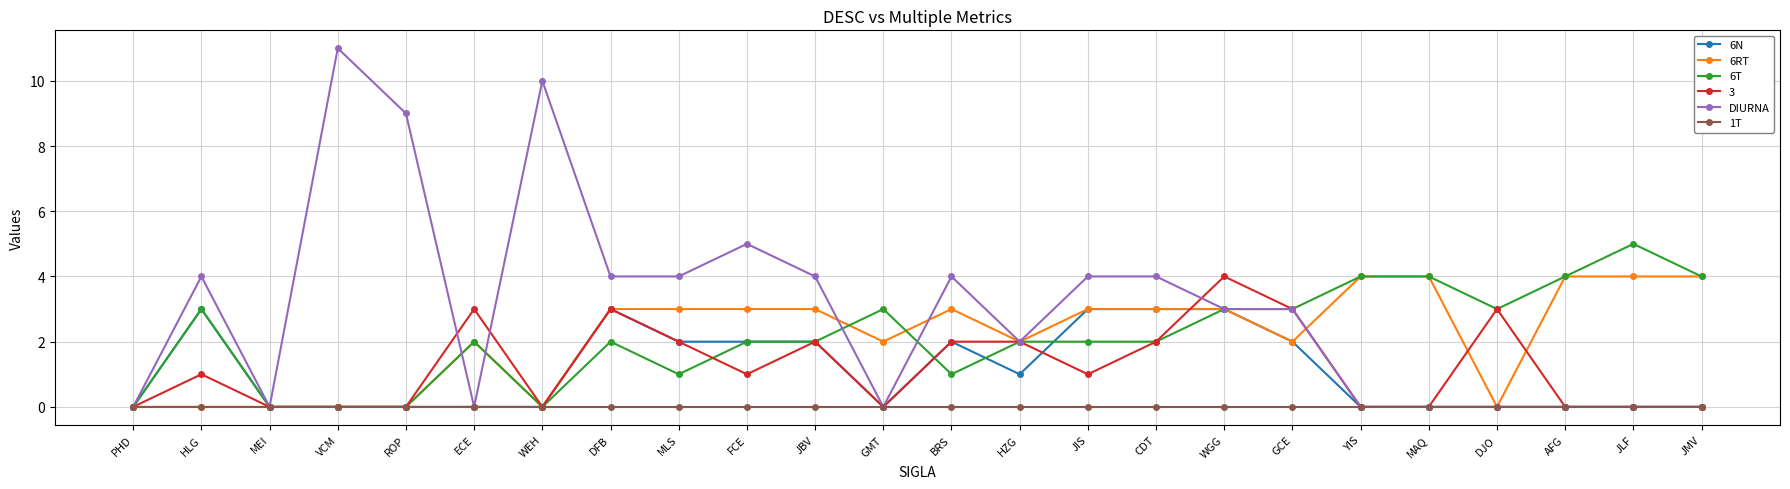

Where does the 6T series first go above 2?

HLG